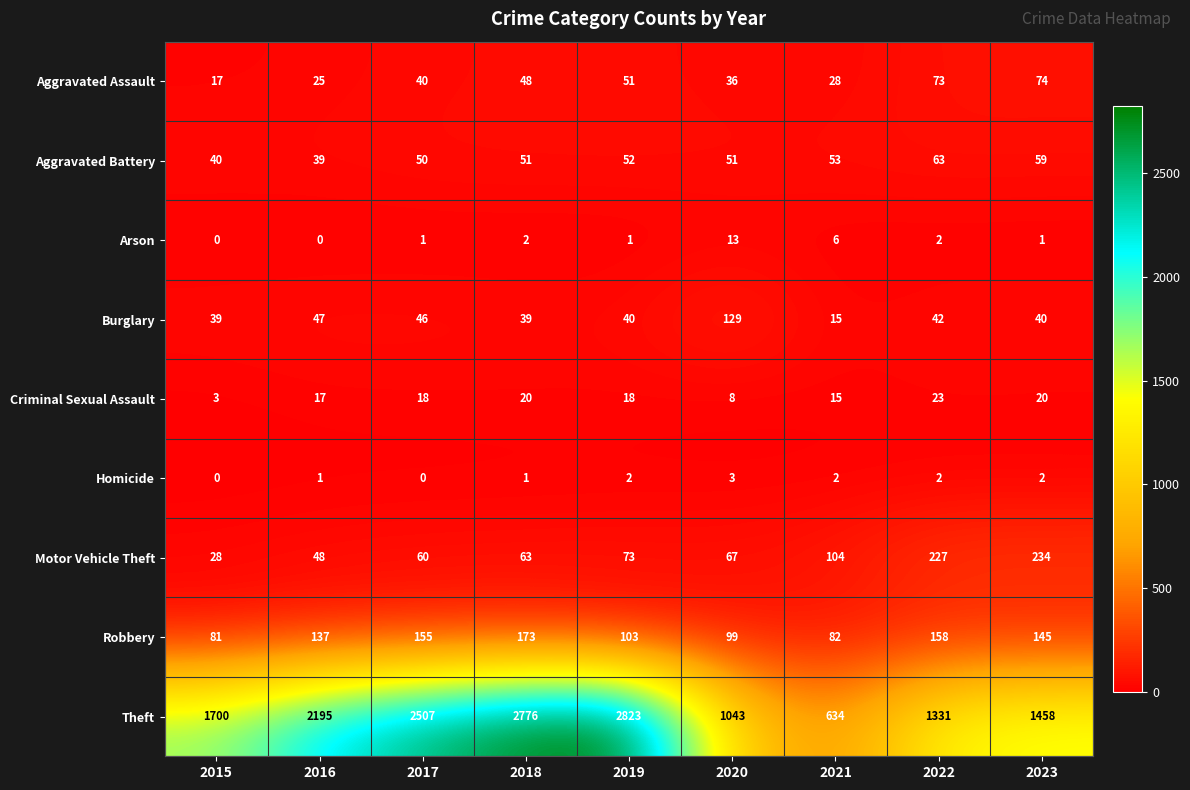

Where is Motor Vehicle Theft nearest to the value 131?

2021